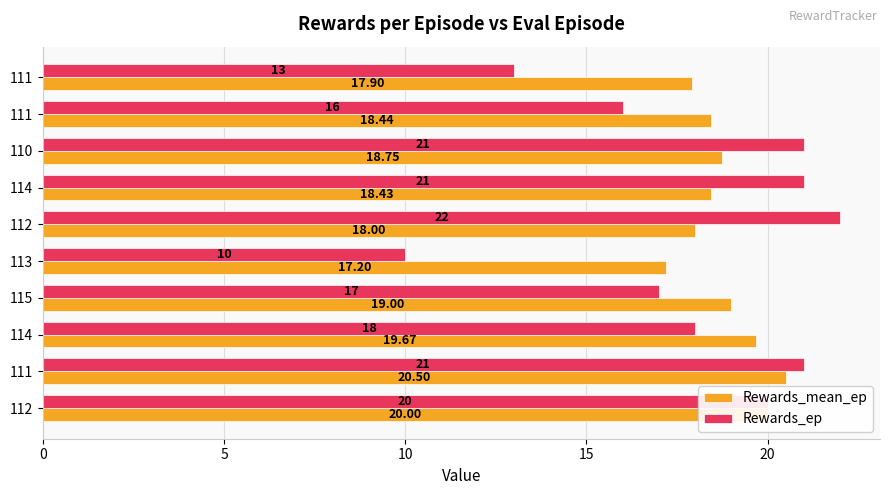

Count the number of categories in the chart.

10